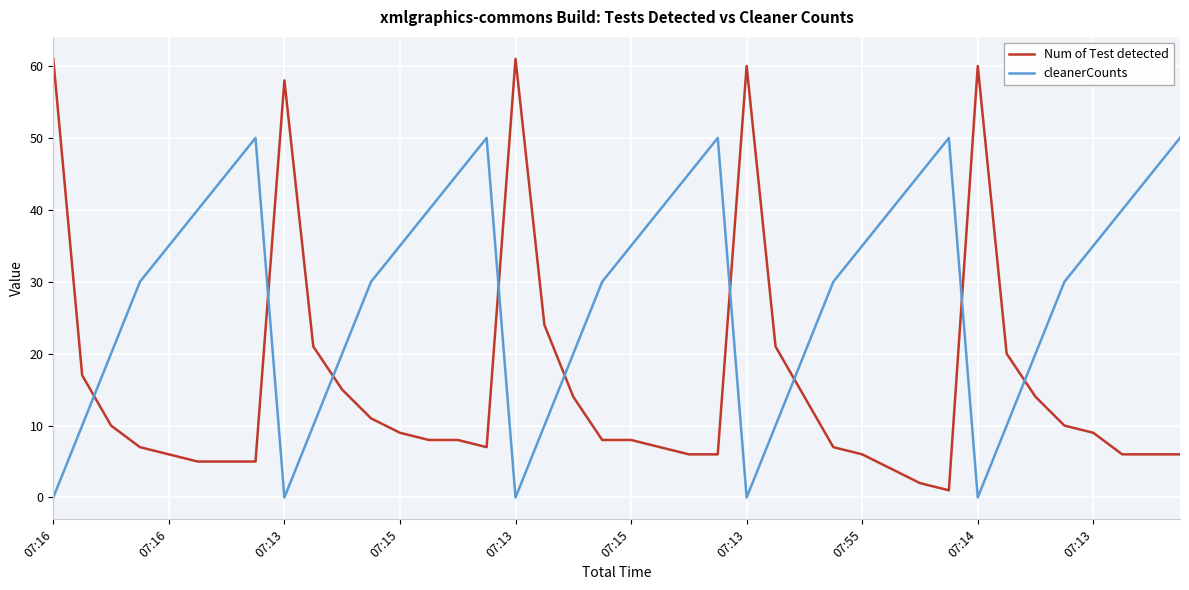

Which series ends up on top after the final intersection of Num of Test detected and cleanerCounts?

cleanerCounts